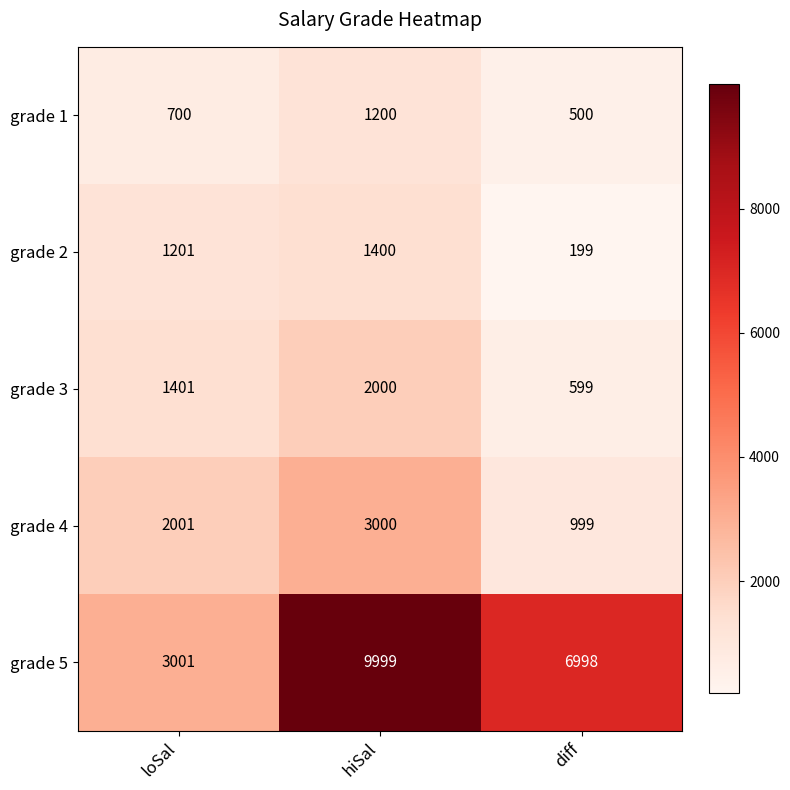

At which label is grade 5 closest to 6500?

diff